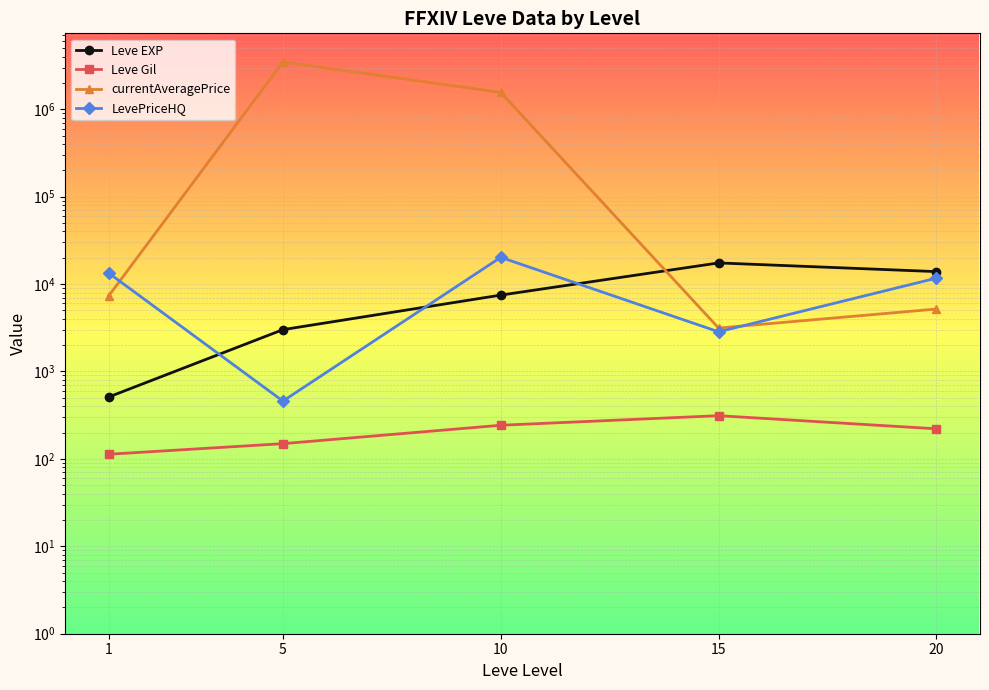

The LevePriceHQ series shows 20206.7 at 10. True or false?

True